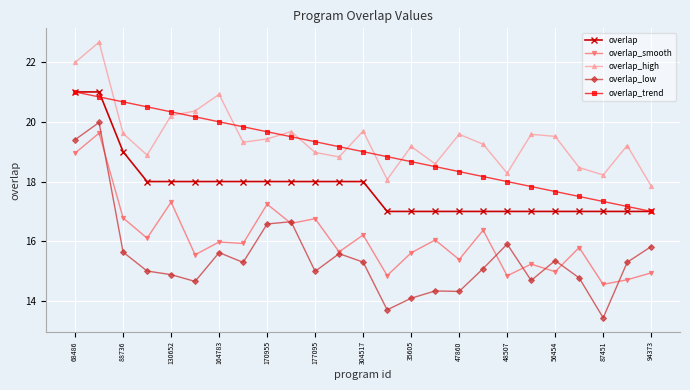

What is the sum of all overlap_smooth values?

402.0